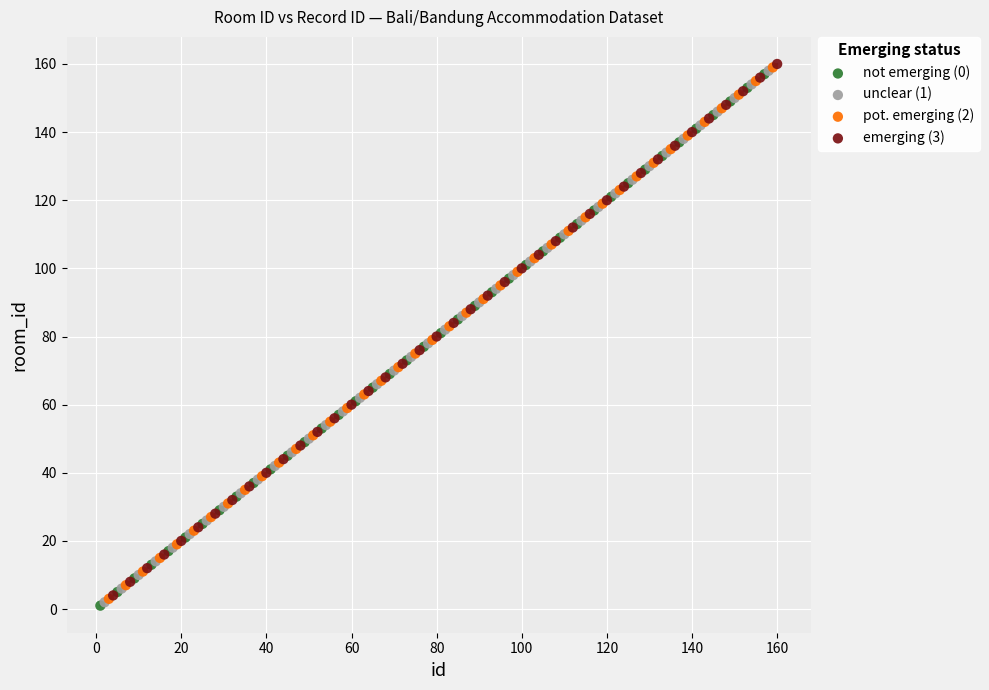

What are all the series names shown in the legend?

not emerging (0), unclear (1), pot. emerging (2), emerging (3)